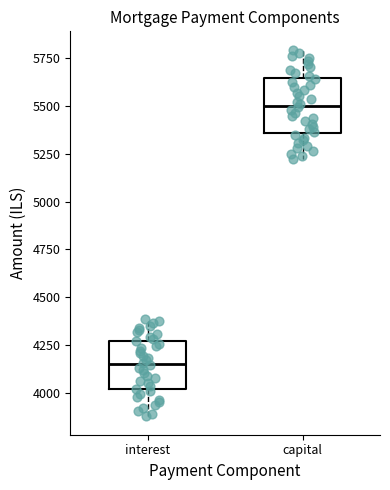

Reading left to right, transcribe this box plot: for each box, give where its median line is, the range the box spans, and where its two whiskers end, as read against the y-axis. The values are not printed on the chart, so give them approximately, as read against the axis.

interest: median 4150, box 4000 to 4250, whiskers 3900 to 4400
capital: median 5500, box 5350 to 5650, whiskers 5200 to 5800